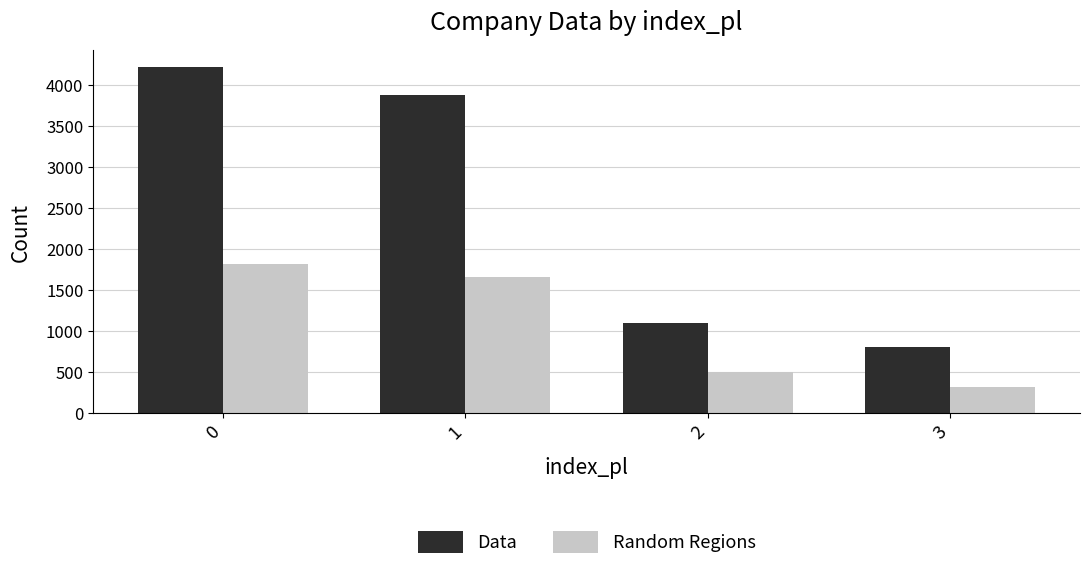

How many groups of bars are there?

4